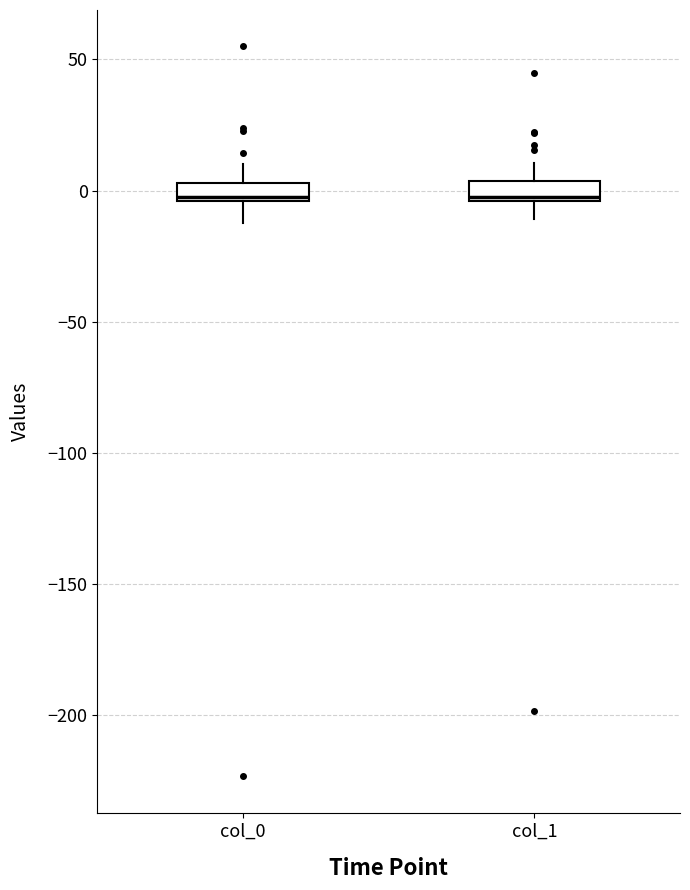

Where is the lower edge of the box for col_0 on the y-axis? The values are not printed on the chart, so give them approximately, as read against the axis.

-5